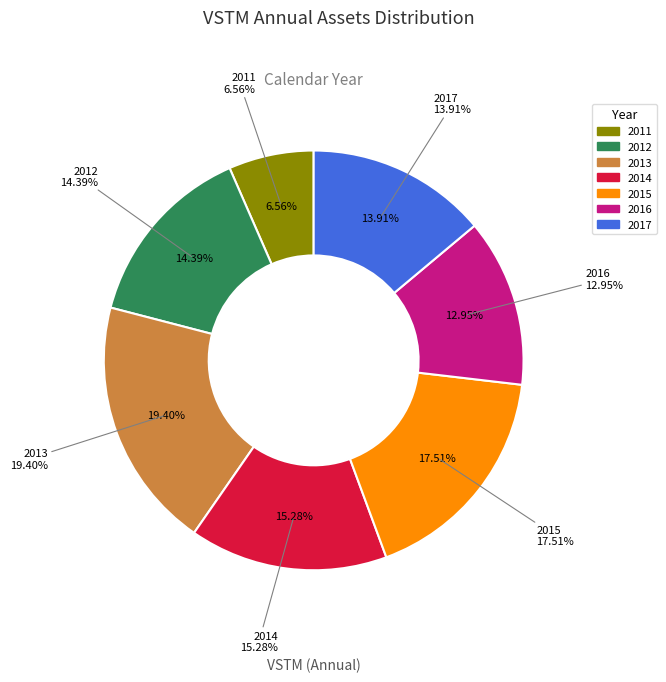

To the nearest percent, what portion does 2011 represent?

7%